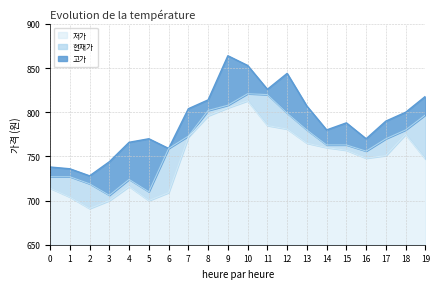

Reading right to left, list all the values displayed in this chart.

현재가: 797	780	770	756	763	763	780	799	820	821	808	802	773	759	710	724	706	719	727	727
고가: 818	800	790	770	788	780	807	844	826	853	864	814	804	759	770	766	744	728	736	738
저가: 747	775	751	748	757	760	765	781	785	813	805	796	772	709	700	716	700	691	704	714